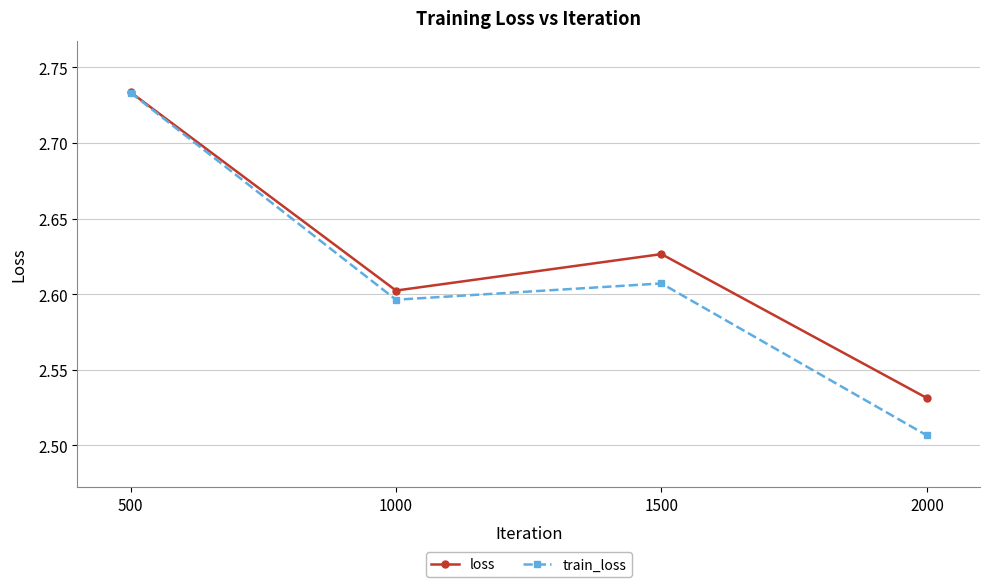

Rank the series by their average value, from lowest to highest.

train_loss, loss